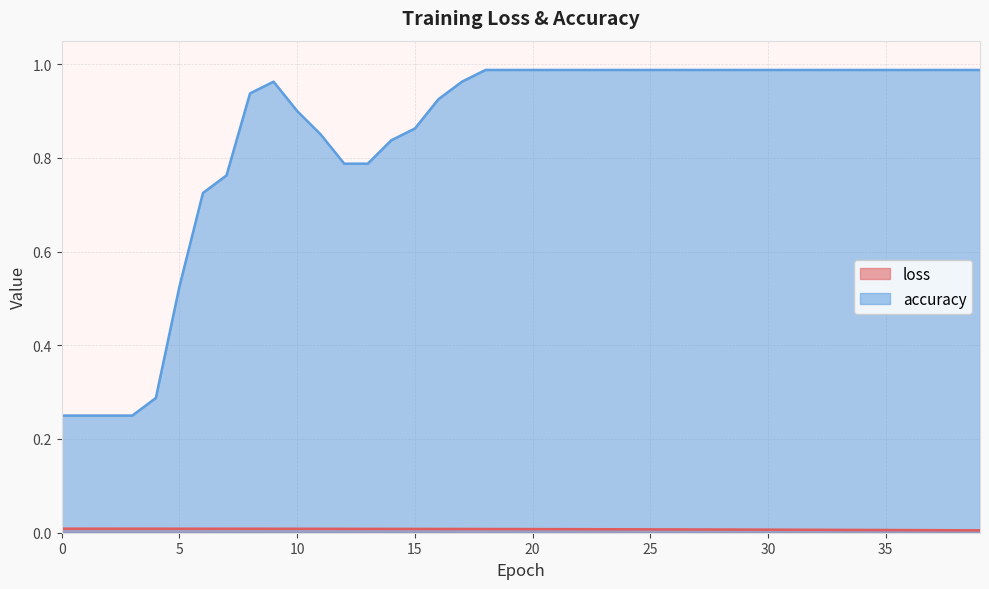

True or false: loss and accuracy intersect in this chart.

False